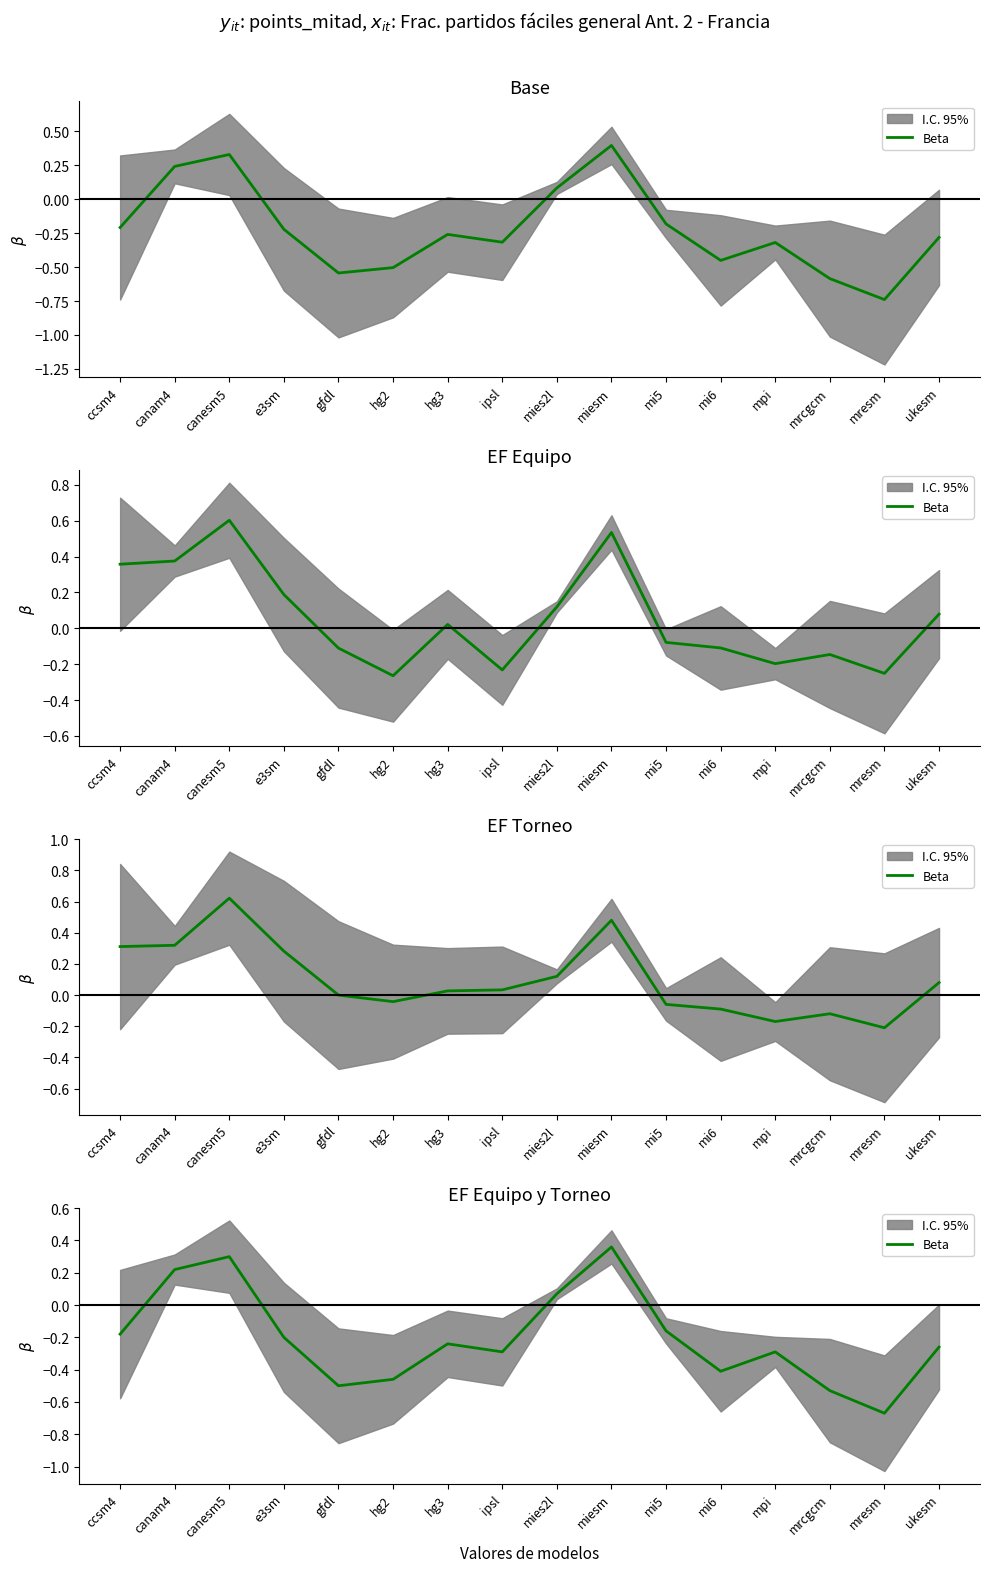

What is the average value?

-0.2